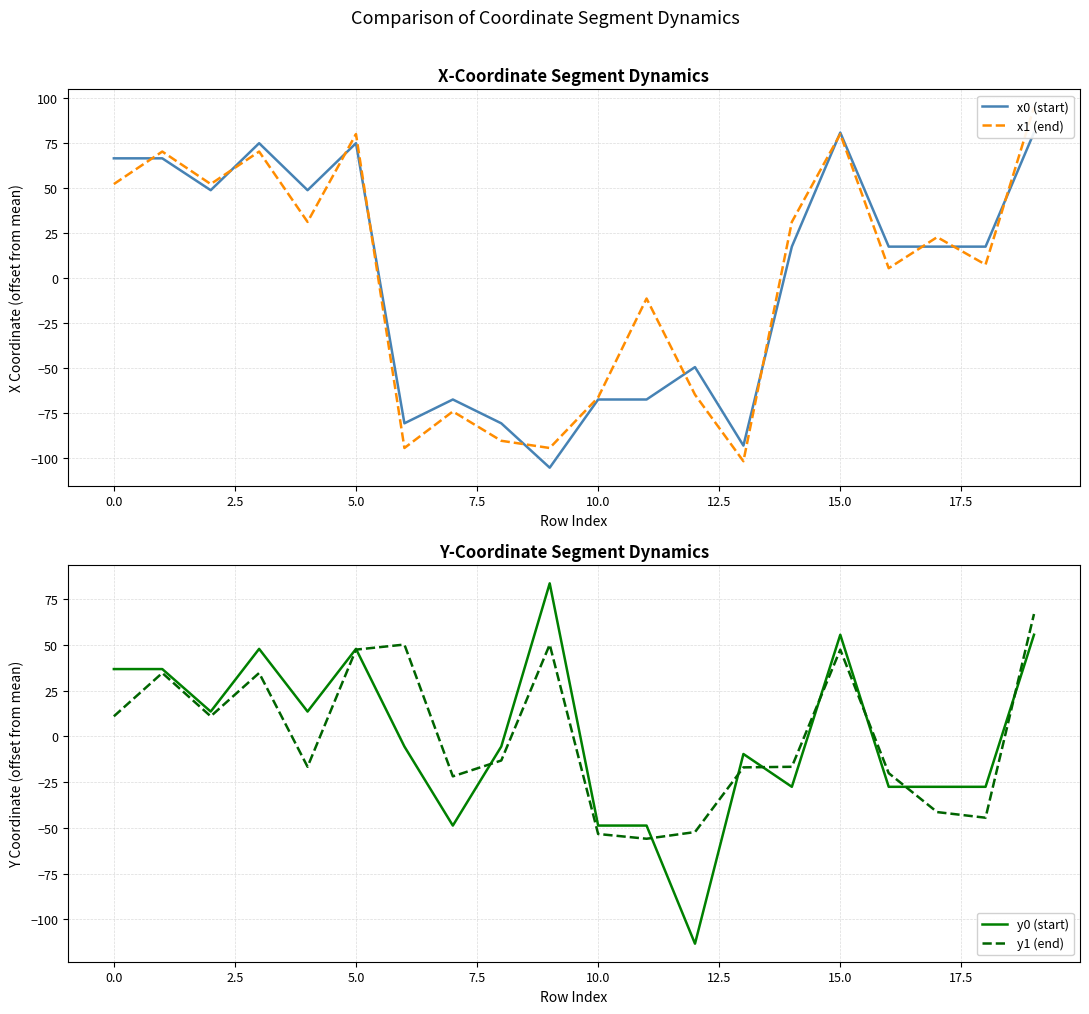

The y1 (end) series shows -53.3 at 10.0. True or false?

True